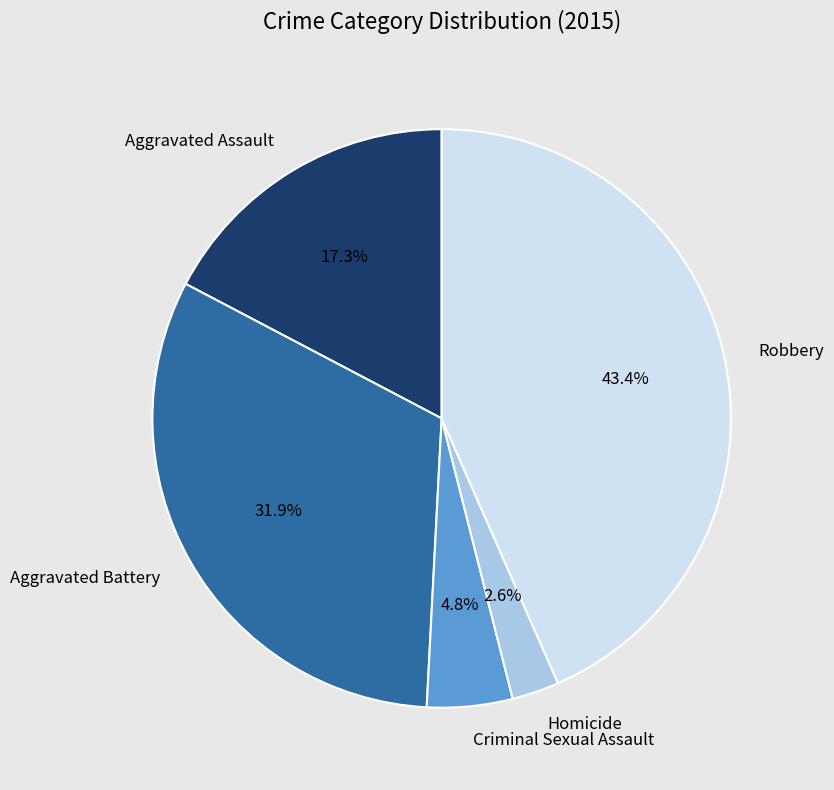

Approximately how many times larger is the value at Aggravated Battery compared to Robbery?

0.7